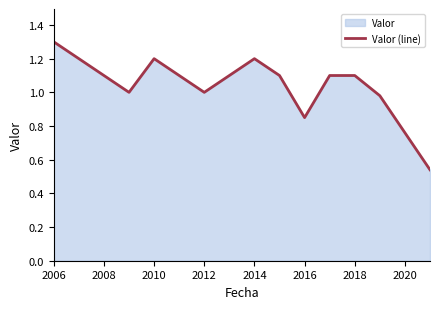

The chart shows a value of 0.6 at 2016. True or false?

False